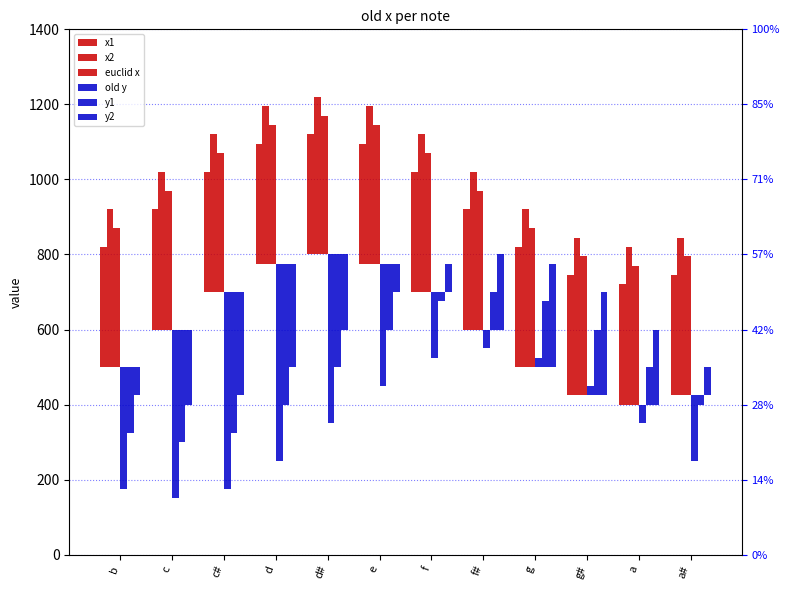

Are the bars grouped side by side (vs. stacked)?

Yes